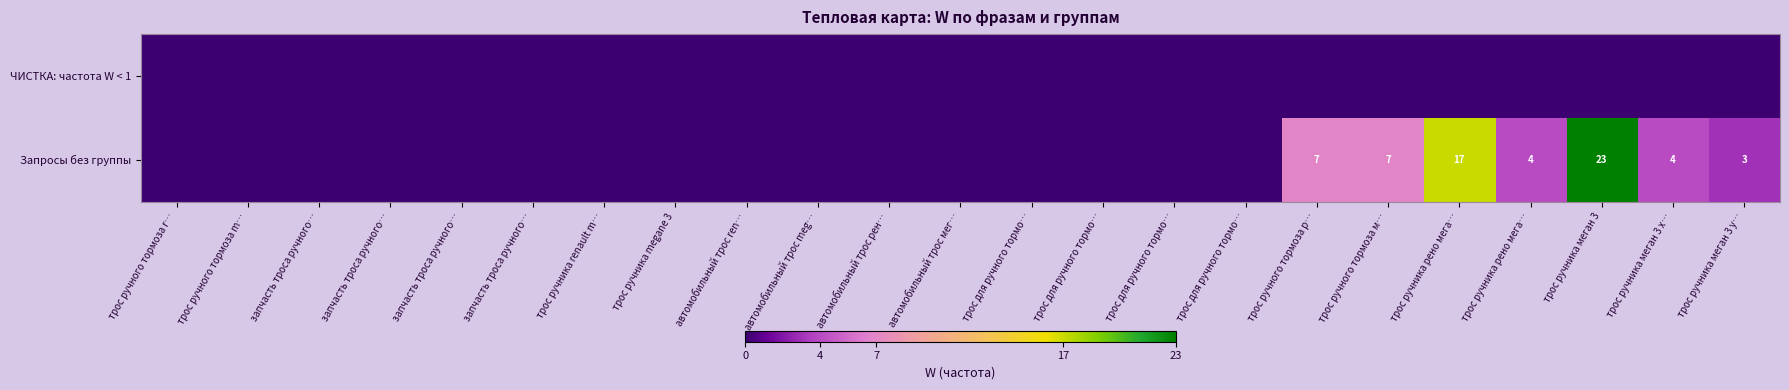

What is the total value across all series at трос ручника меган 3 х…?

4